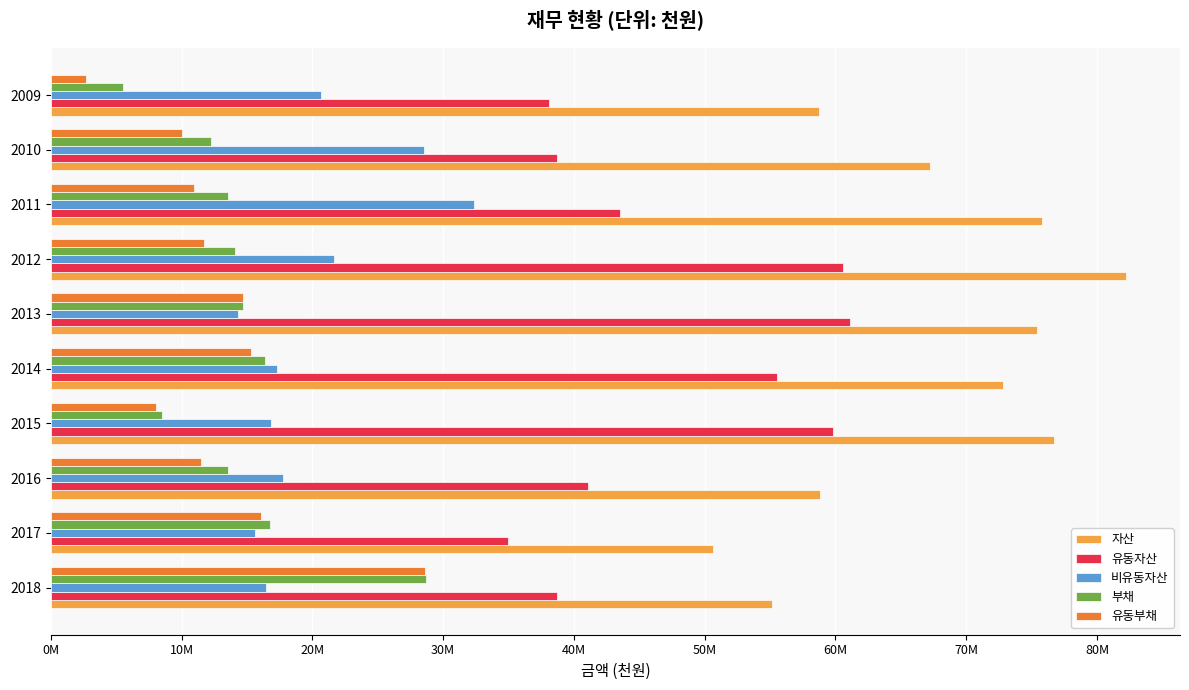

What are all the series names shown in the legend?

자산, 유동자산, 비유동자산, 부채, 유동부채